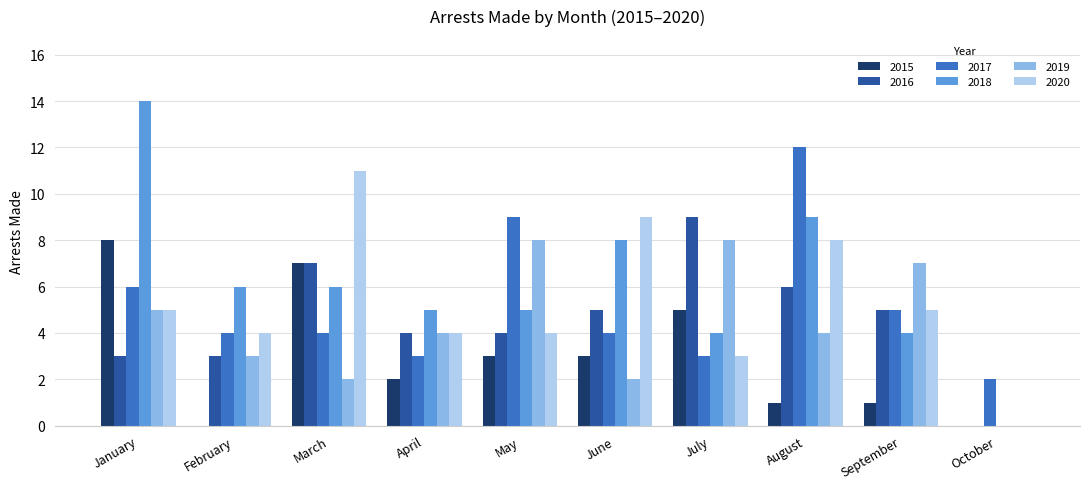

Where does the 2015 series first go above 3?

January